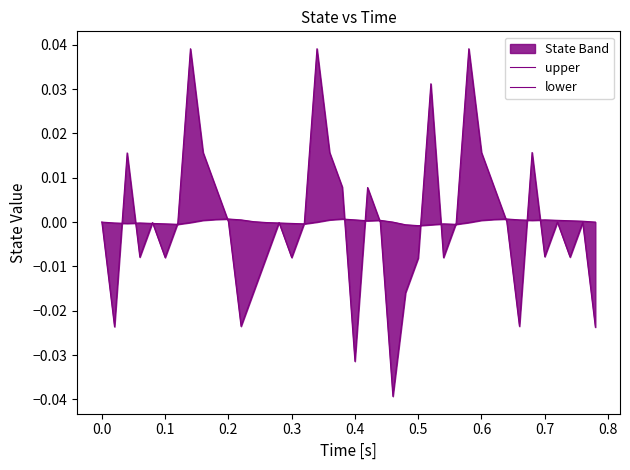

How many lines are shown in the chart?

2